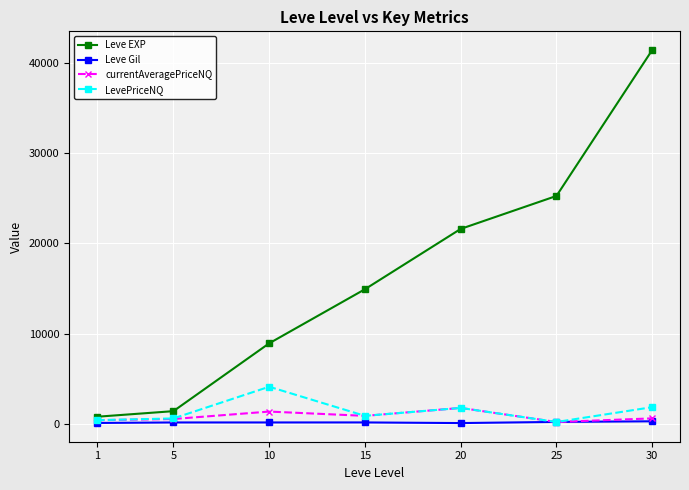

Which category has the highest value across all series?

30